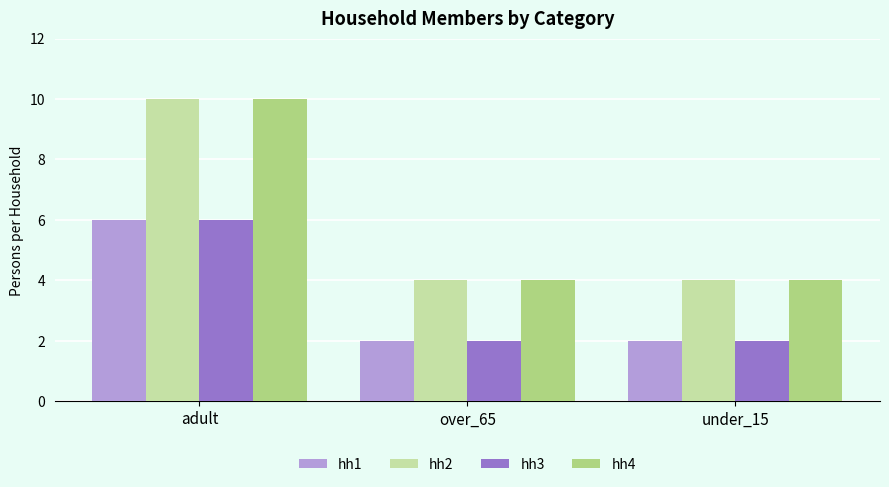

What is the total value across all series at under_15?

12